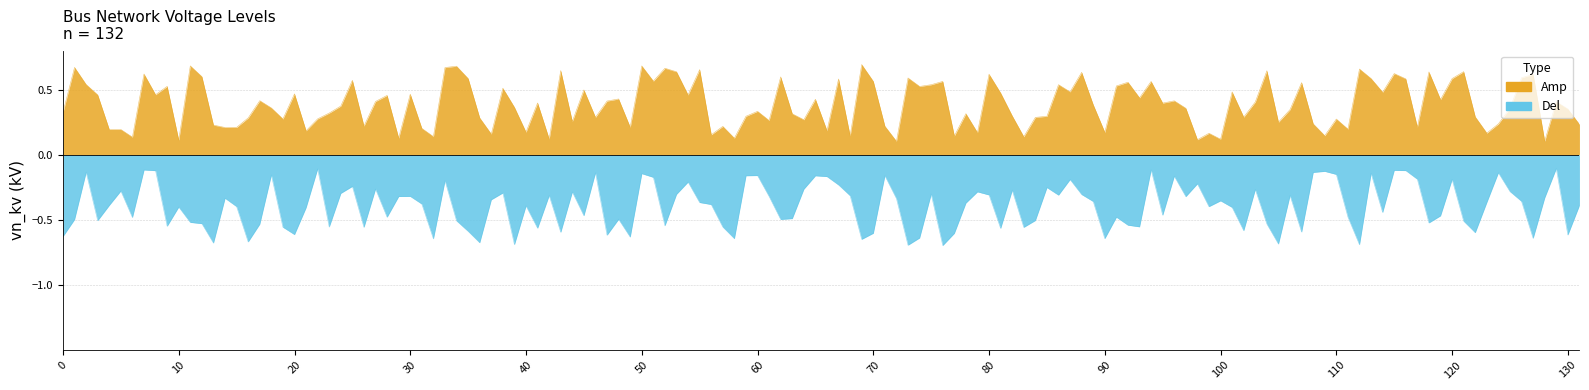

Is the value of Amp at 18 greater than the value of Del at 4?

Yes